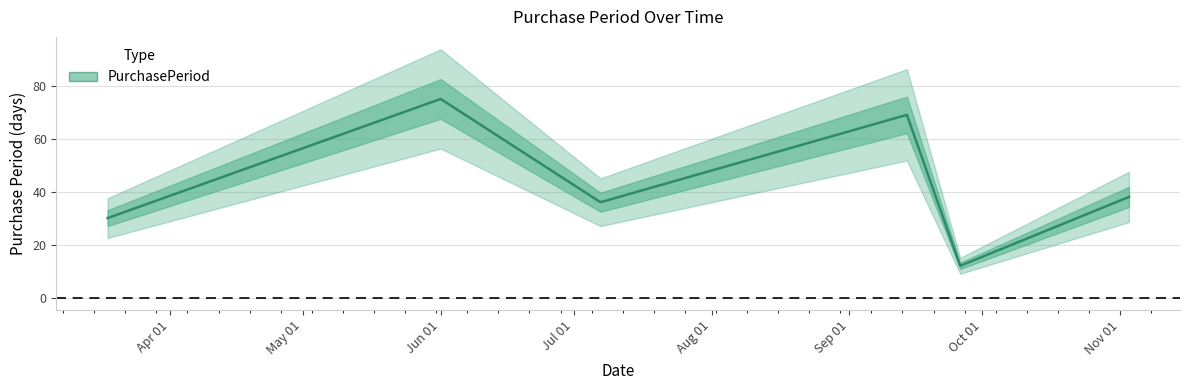

What is the difference between the second highest and second lowest values?

39